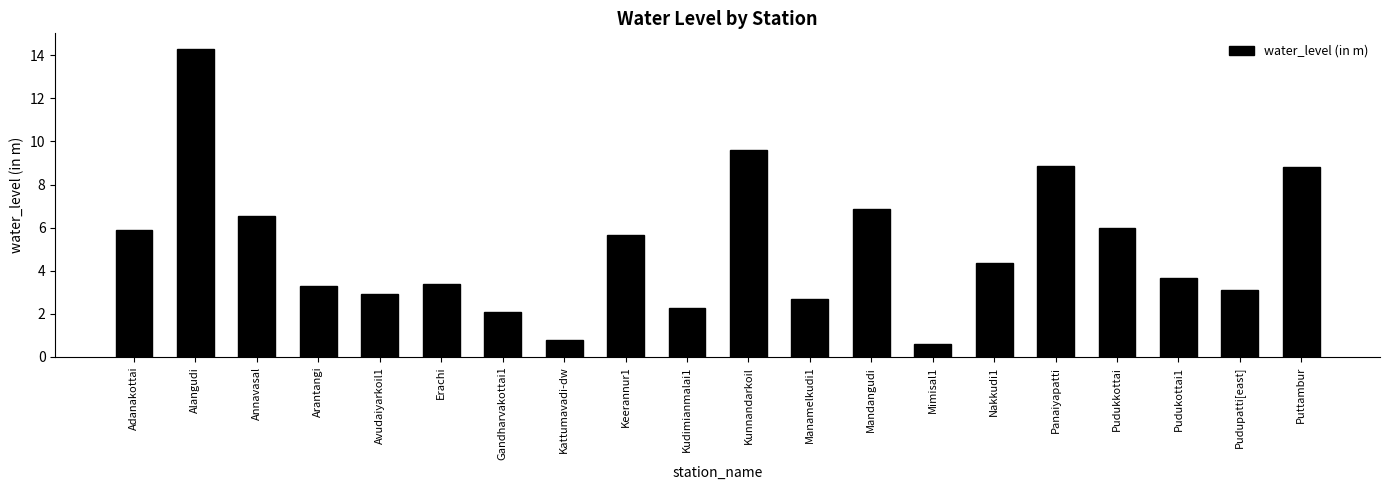

Is it true that the value at Manamelkudi1 is 4.0?

False